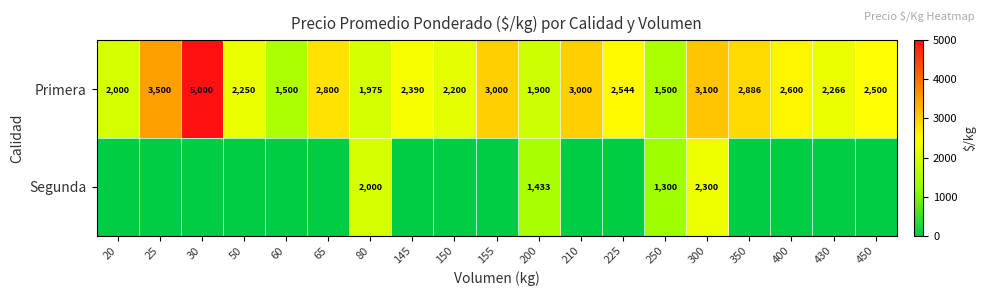

Which has a higher value, 20 or 150?

150